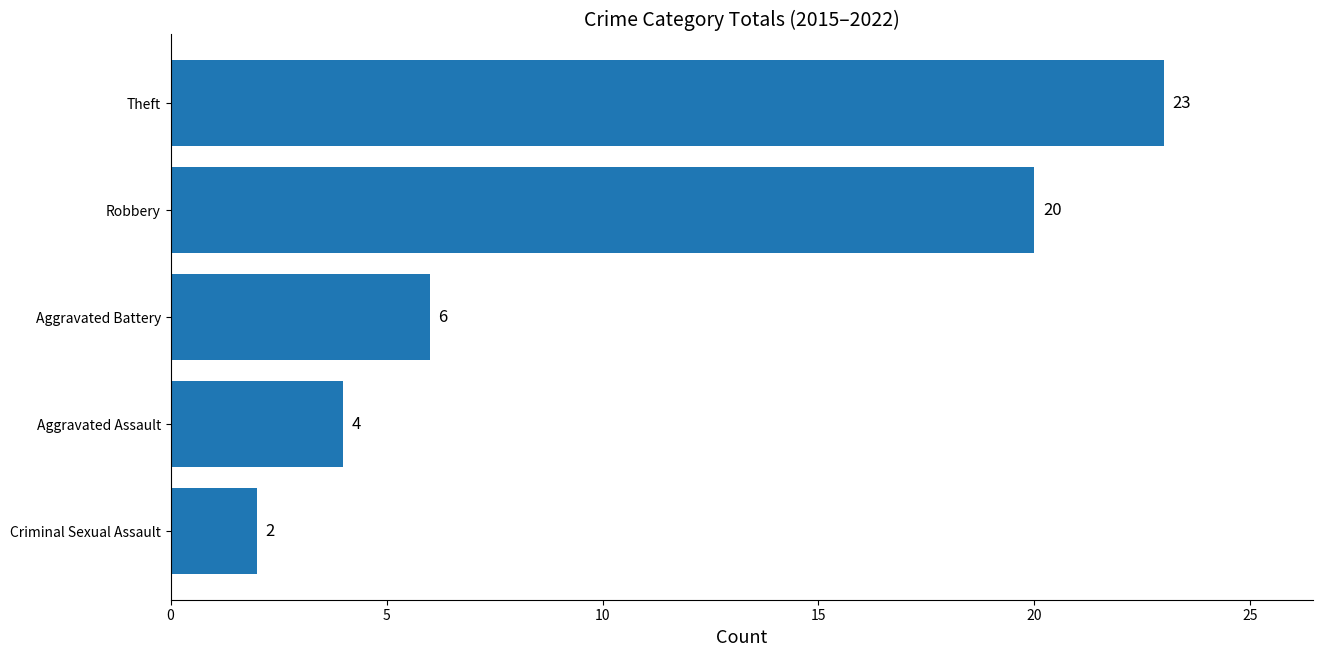

At which label is the value closest to 12?

Aggravated Battery